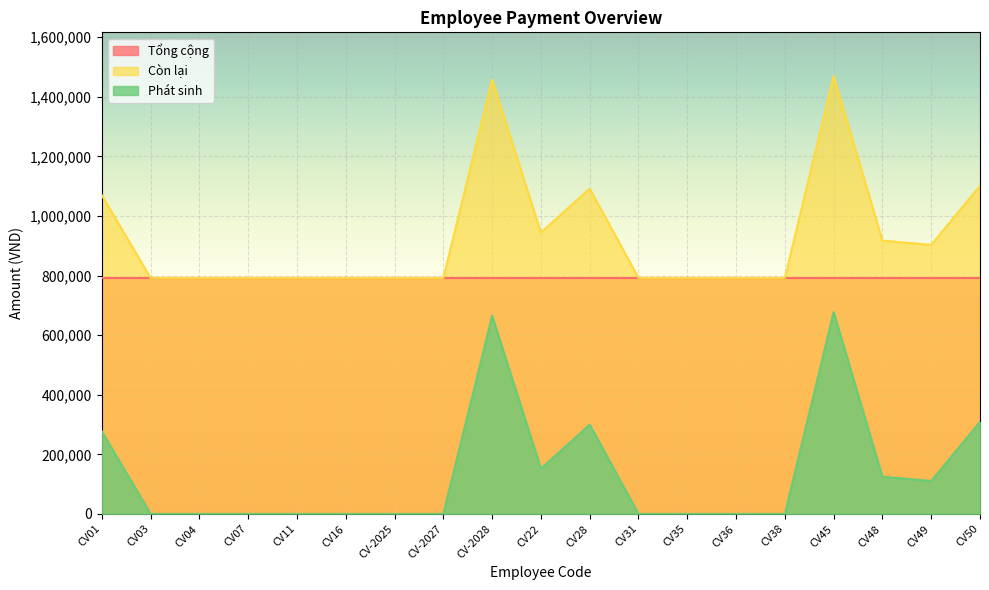

Rank the series by their average value, from highest to lowest.

Còn lại, Tổng cộng, Phát sinh